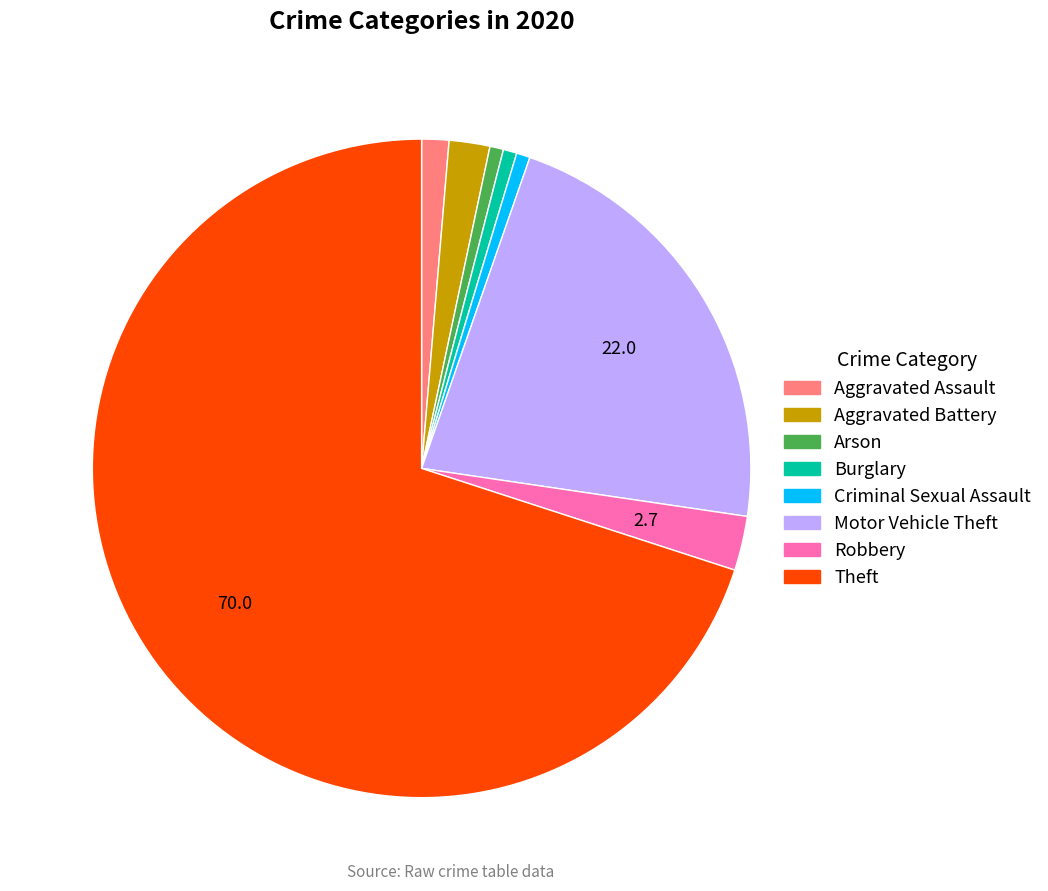

The Burglary slice represents 11% of the pie. True or false?

False